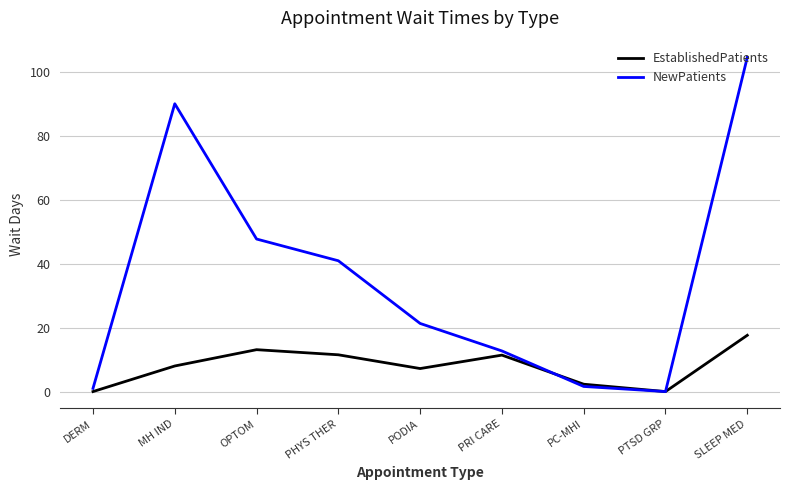

True or false: EstablishedPatients has a value of 11.5 at PHYS THER.

True